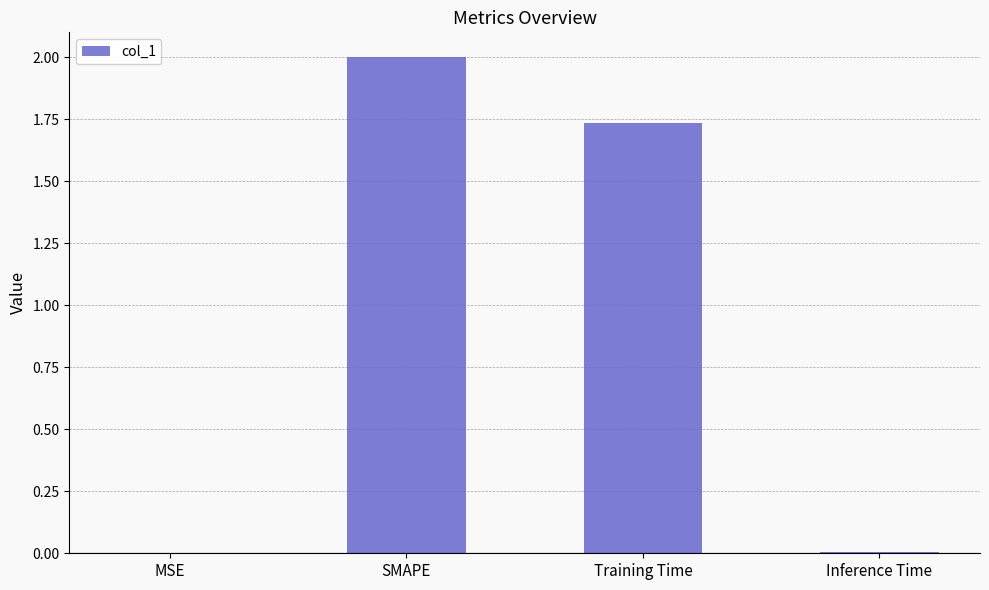

What is the sum of all values?

3.7